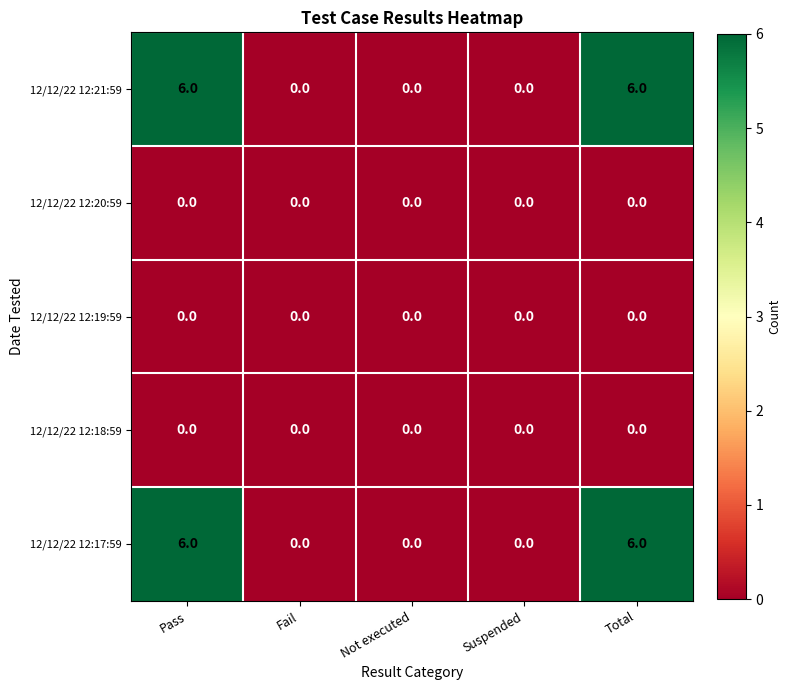

Count the number of categories in the chart.

5